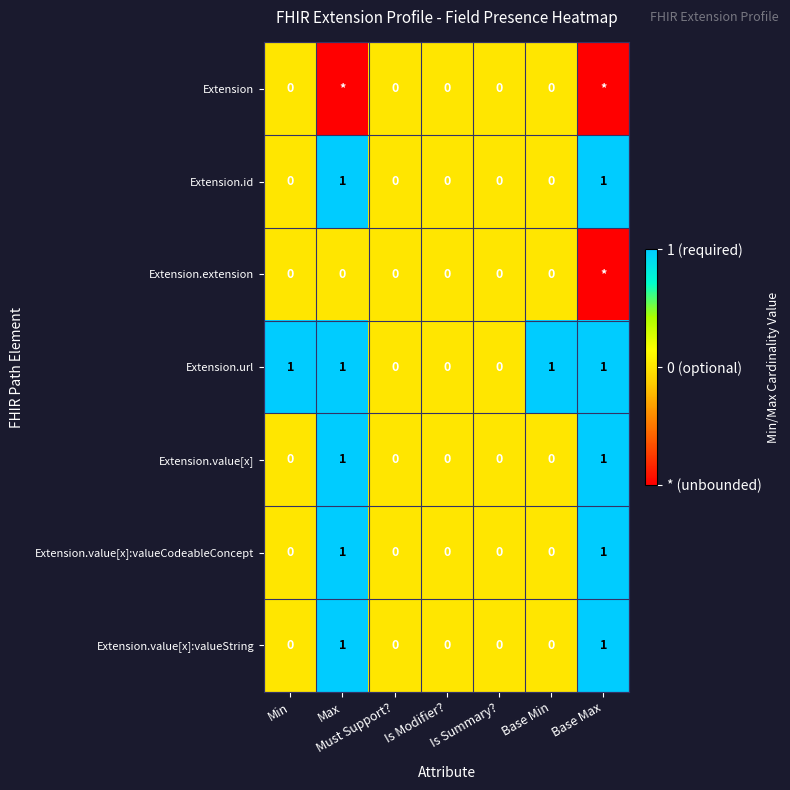

Is the value of Extension.value[x]:valueCodeableConcept at Max greater than the value of Extension.extension at Must Support??

Yes